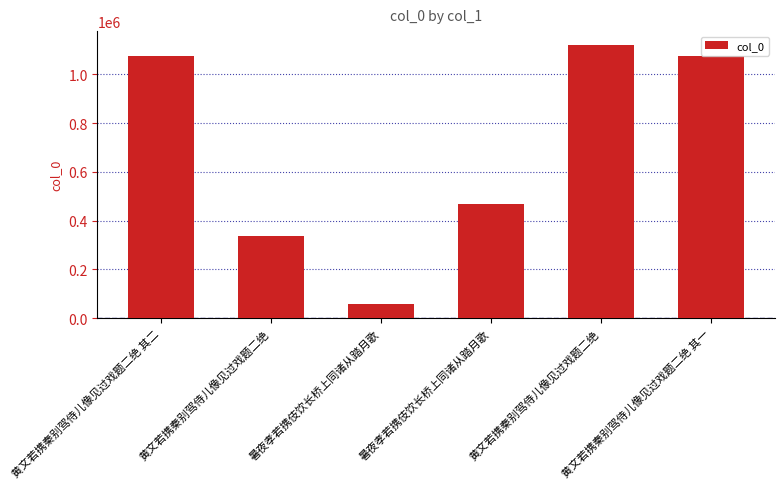

What is the minimum value shown in the chart?

56508